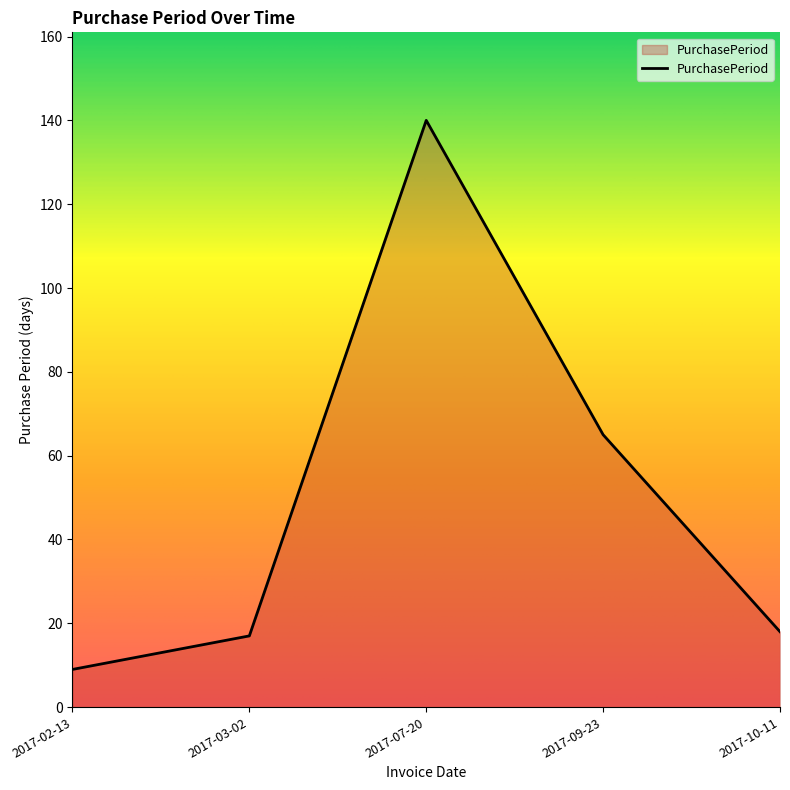

What position from the right is 2017-10-11?

1